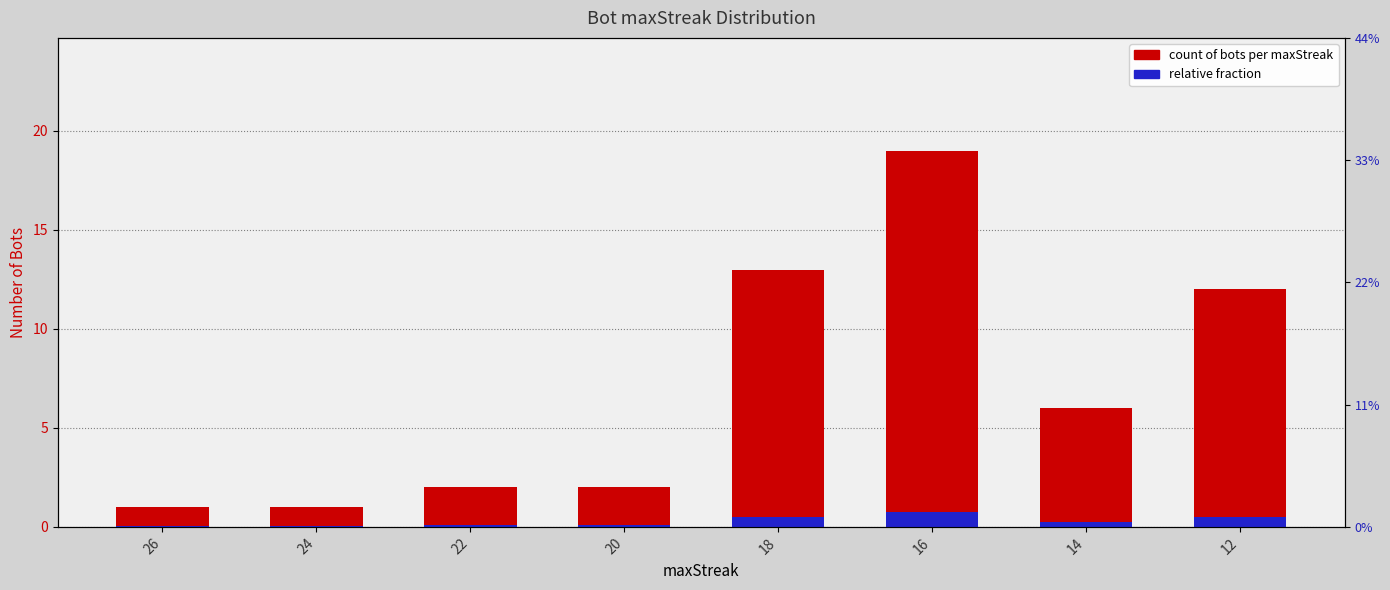

Between 26 and 22, which series saw the biggest shift?

Count of Bots